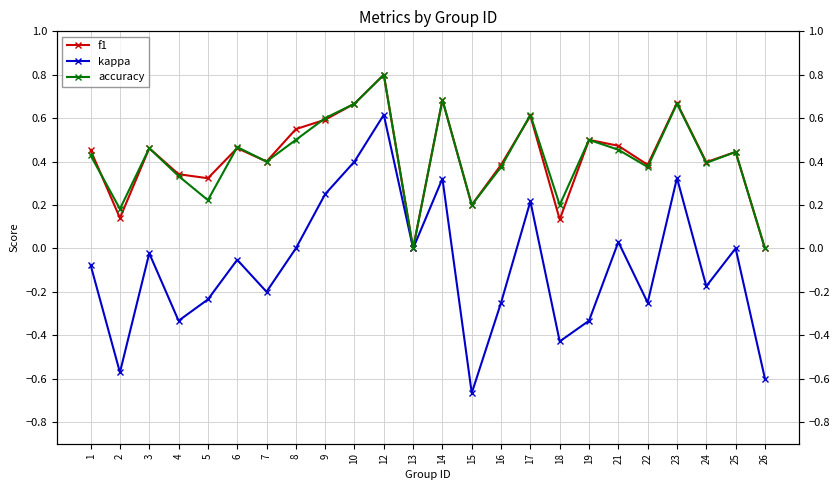

Is the value of kappa at 4 greater than the value of accuracy at 21?

No